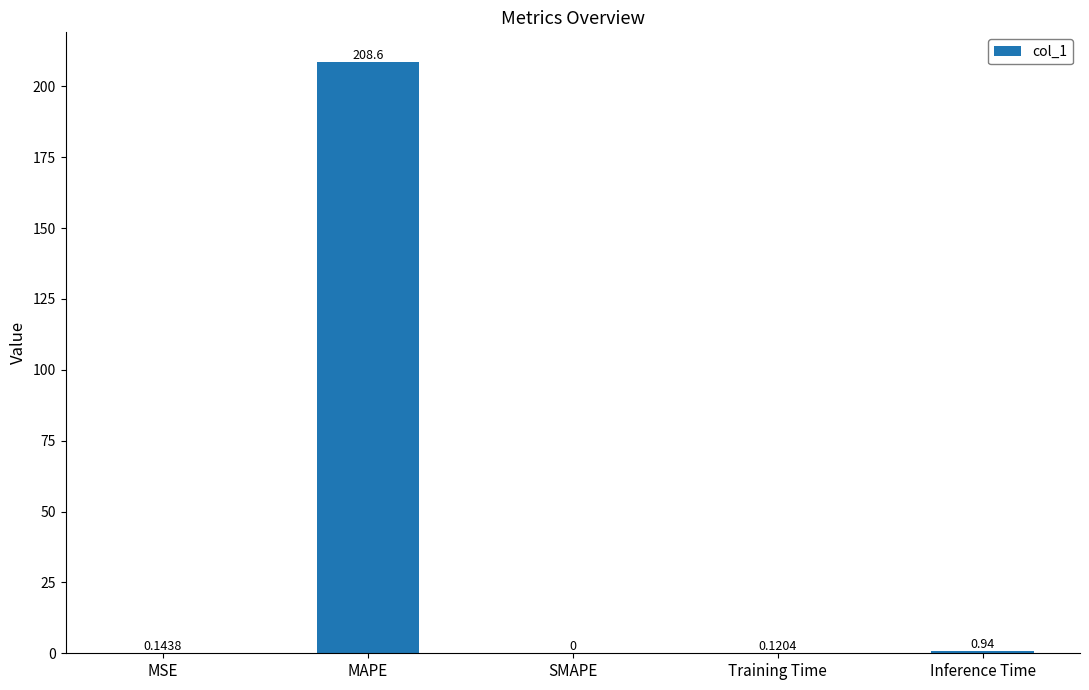

Which has a higher value, Training Time or MSE?

MSE